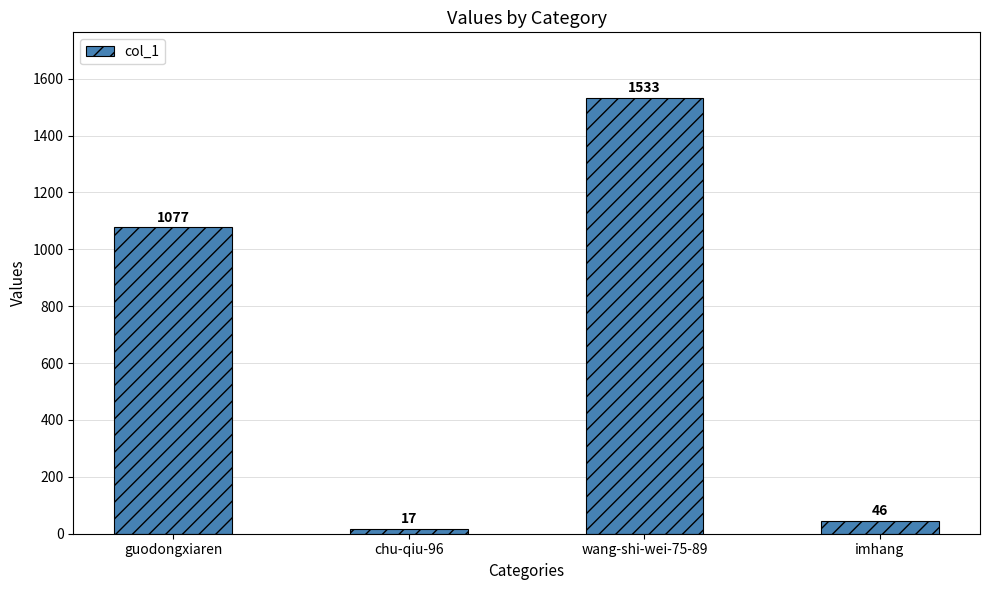

What is the sum of the values at wang-shi-wei-75-89 and chu-qiu-96?

1550